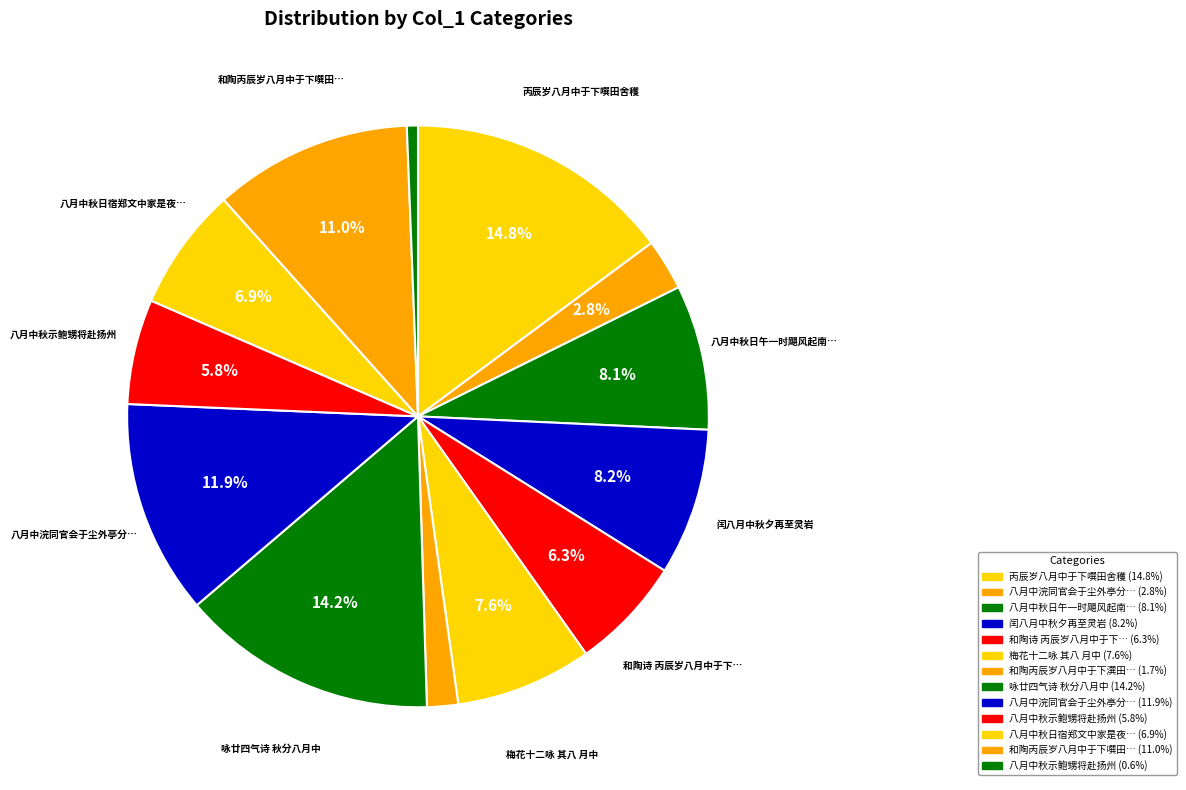

What is the smallest slice in the pie chart?

八月中秋示鲍甥将赴扬州